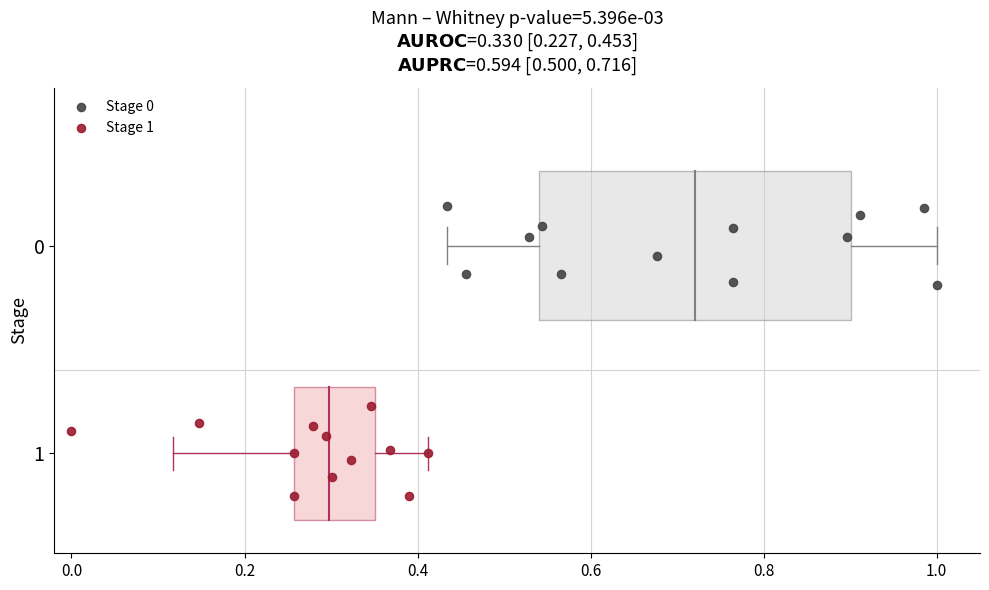

What are all the series names shown in the legend?

Stage 0, Stage 1